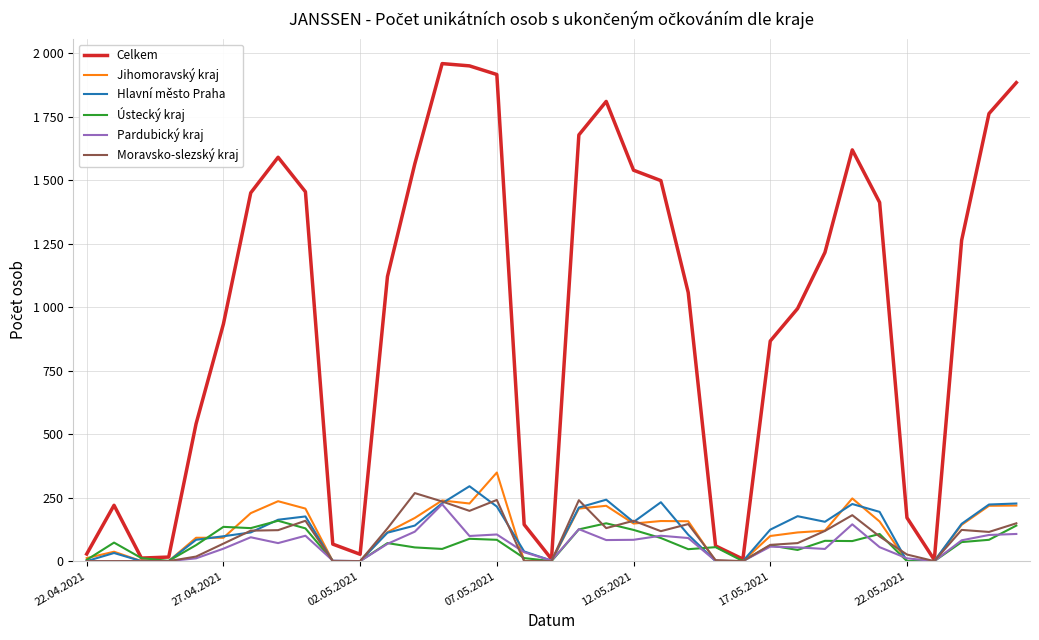

Is this an area chart (filled region under the line)?

No